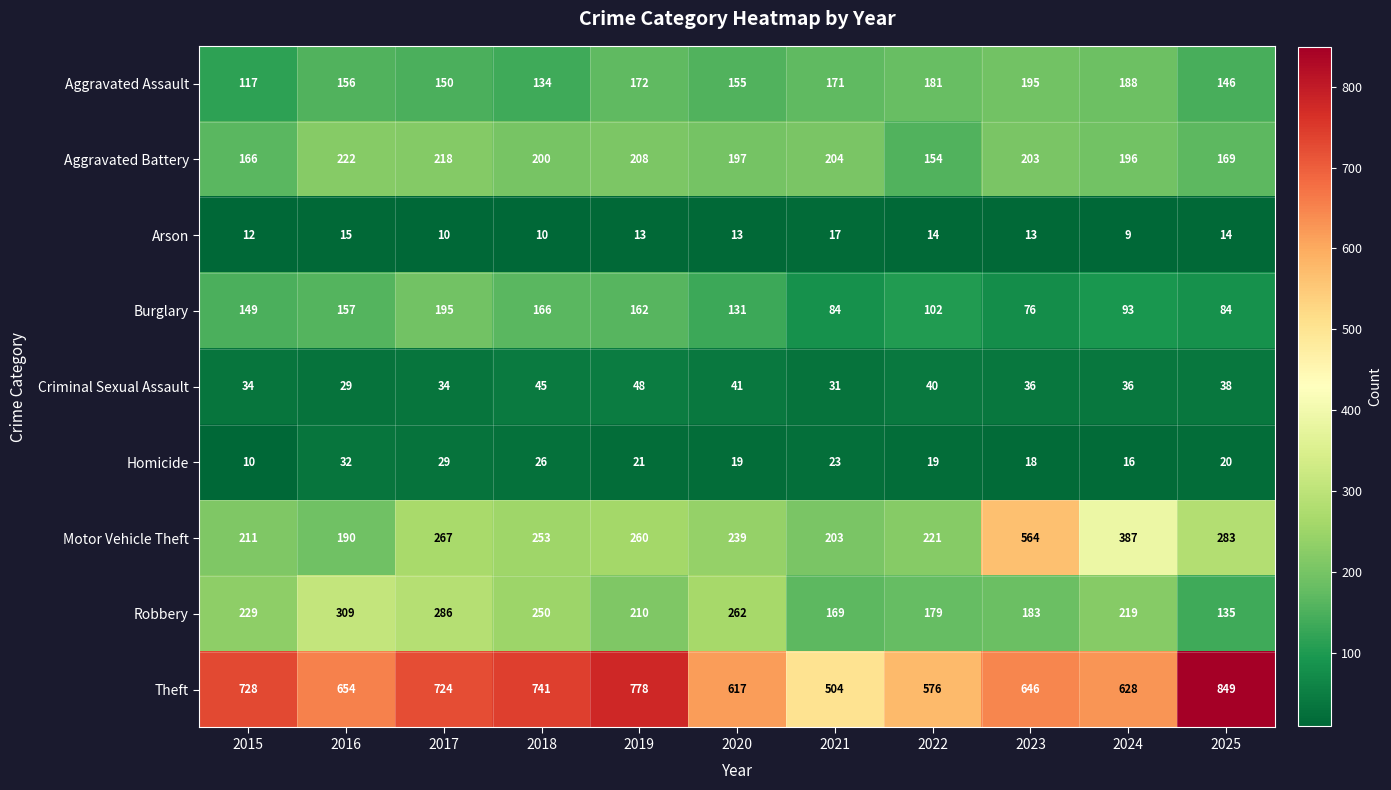

At which label is Motor Vehicle Theft closest to 377?

2024